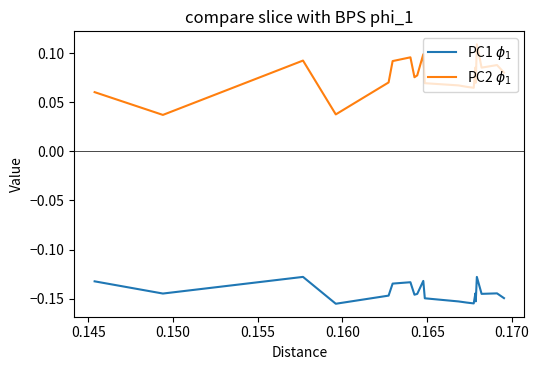

List the series in order of their peak value, lowest first.

PC1 $\phi_1$, PC2 $\phi_1$